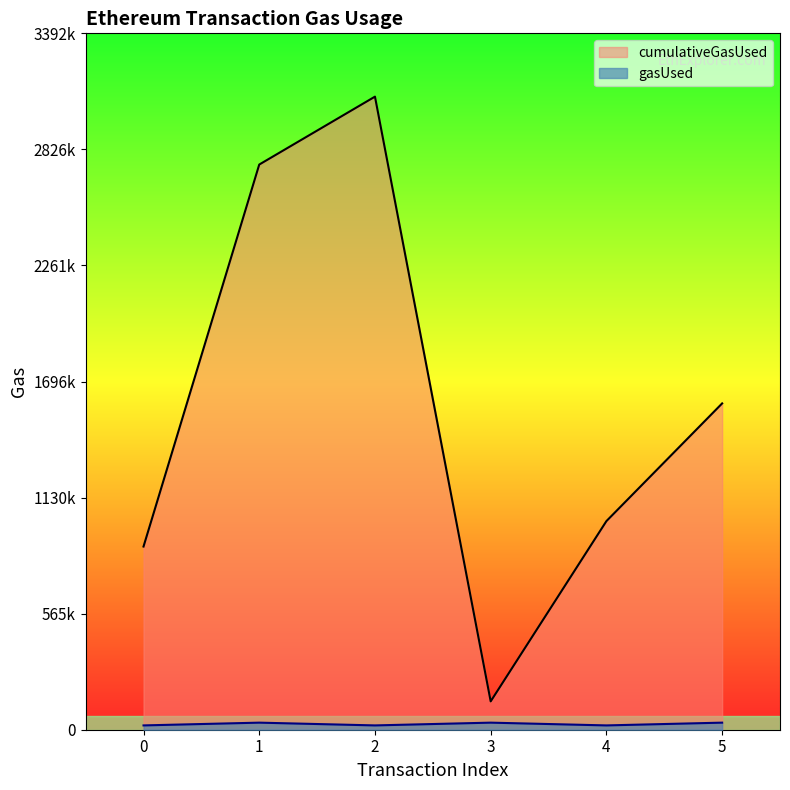

Which has a higher value, 4 or 0?

4